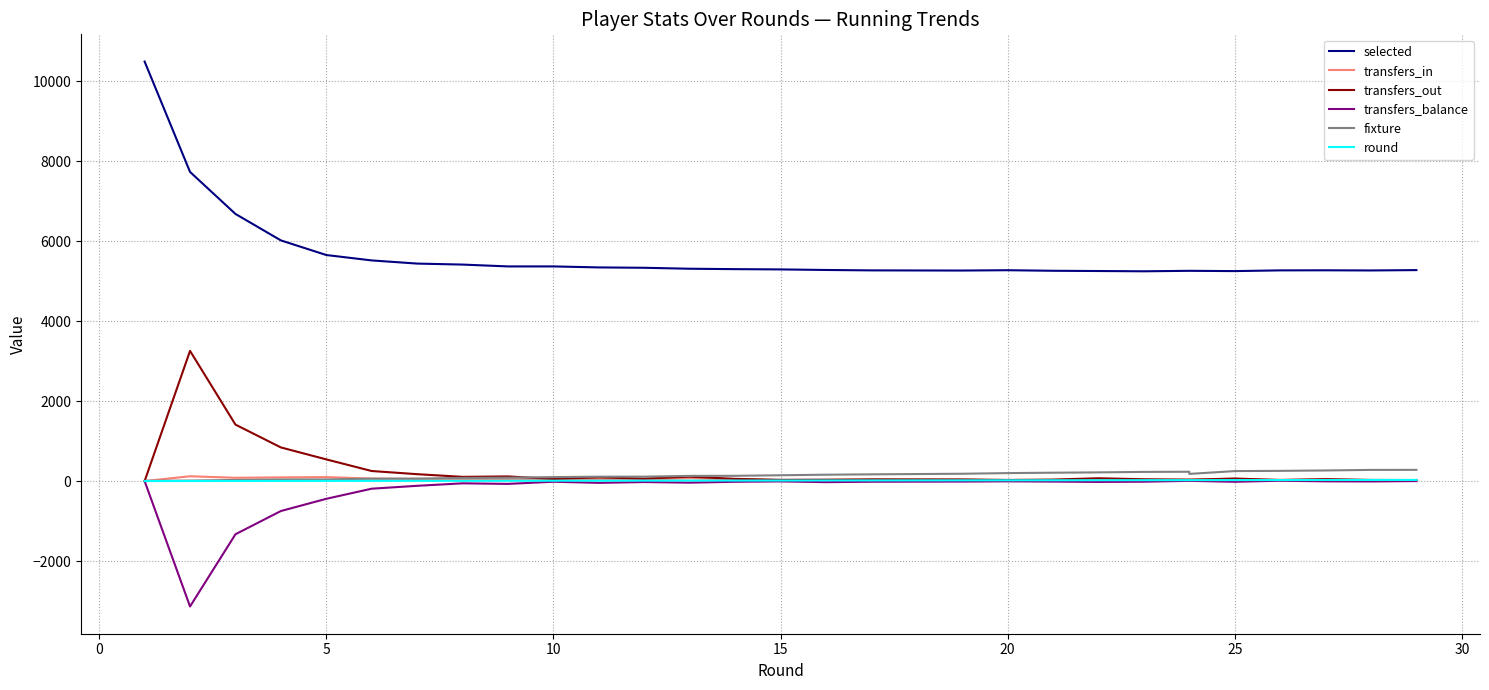

Between 30 and 15, which series saw the biggest shift?

selected